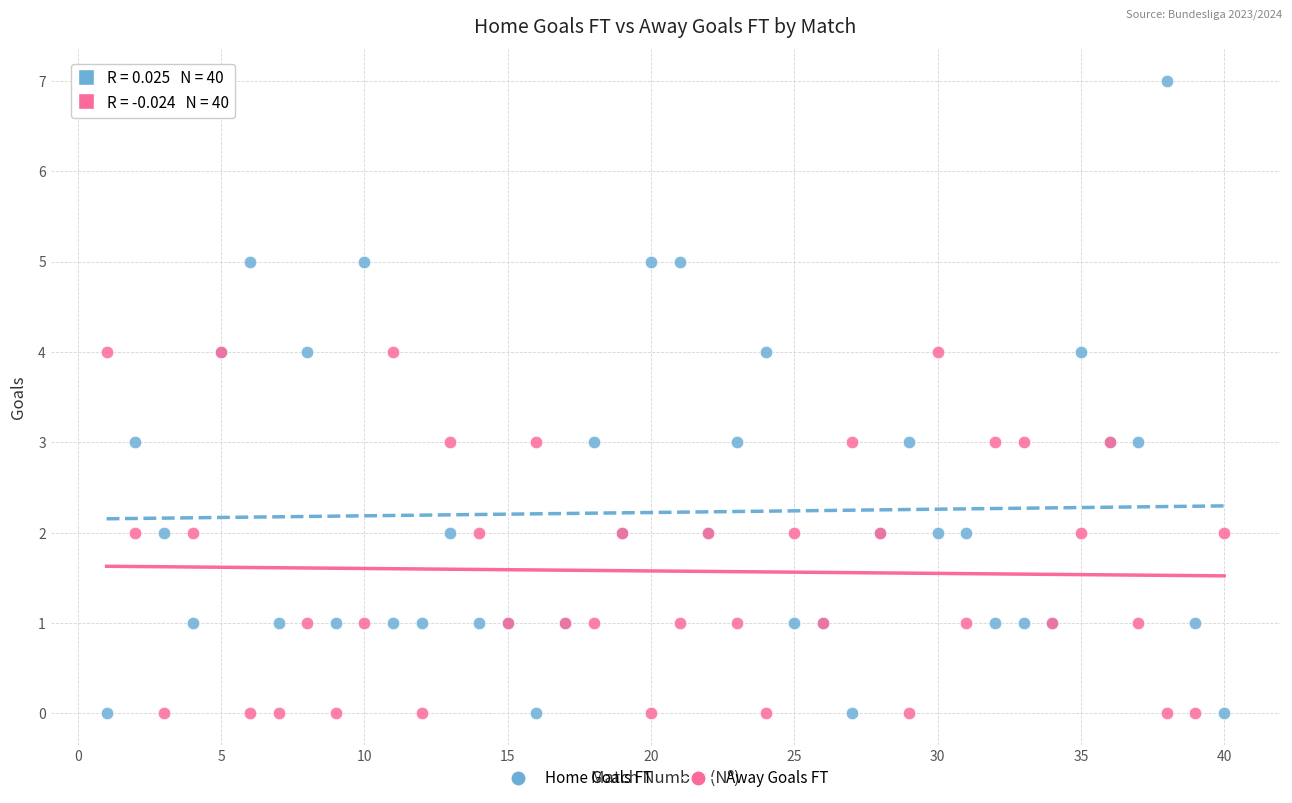

What are all the series names shown in the legend?

Home Goals FT, Away Goals FT